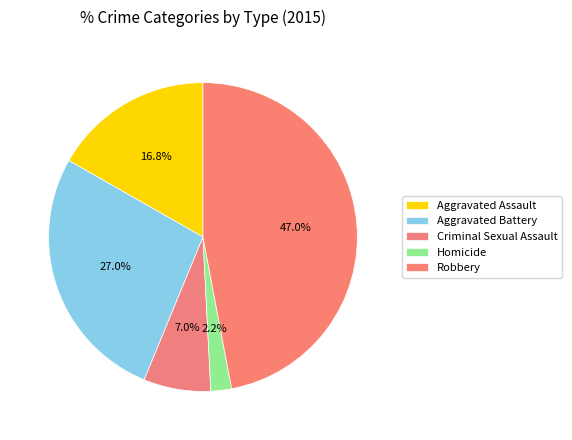

How many segments does this pie chart have?

5